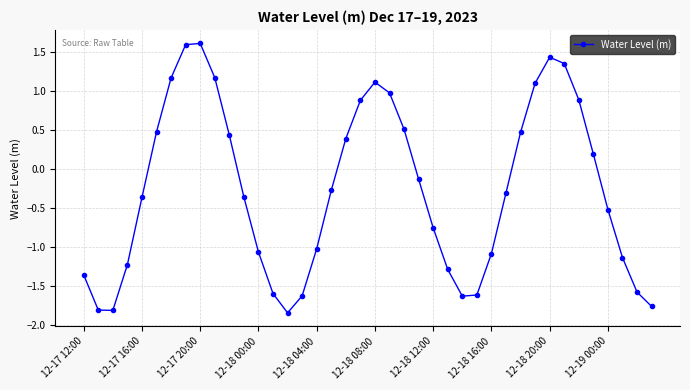

What is the average value?

-0.3